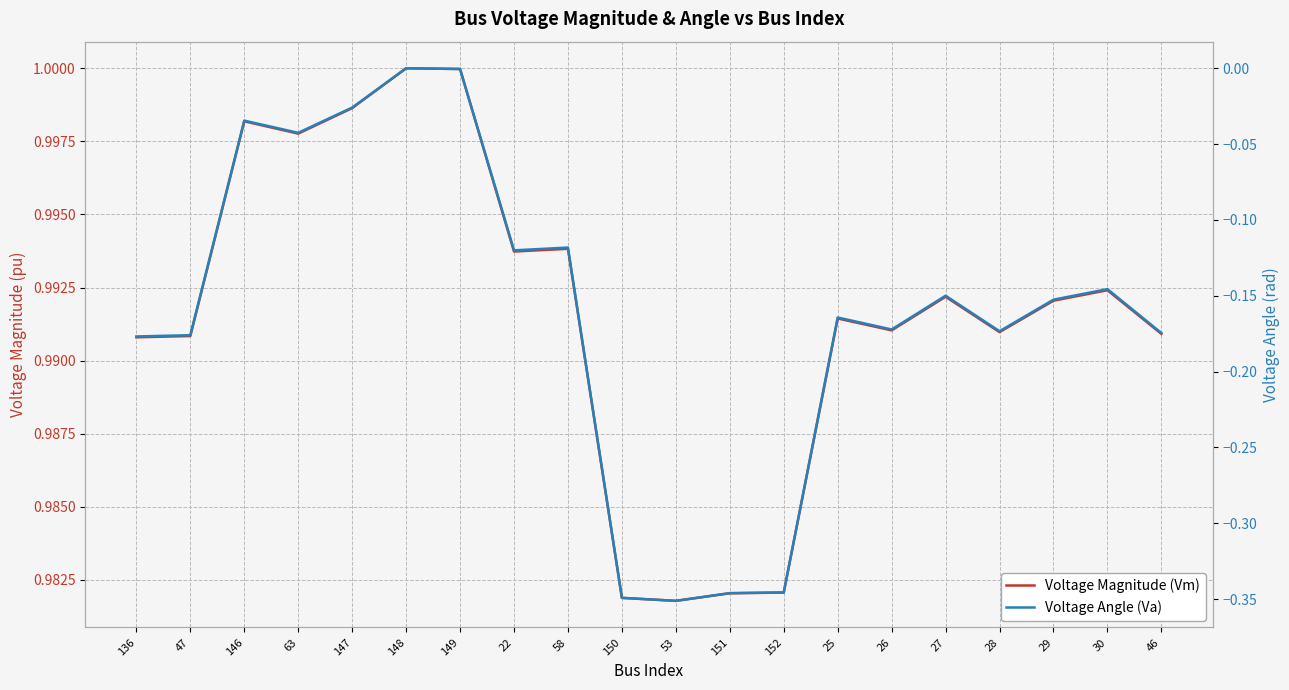

Reading left to right, list all the values displayed in this chart.

Voltage Magnitude (Vm): 136=1.0	47=1.0	146=1.0	63=1.0	147=1.0	148=1.0	149=1.0	22=1.0	58=1.0	150=1.0	53=1.0	151=1.0	152=1.0	25=1.0	26=1.0	27=1.0	28=1.0	29=1.0	30=1.0	46=1.0
Voltage Angle (Va): 136=-0.2	47=-0.2	146=-0.0	63=-0.0	147=-0.0	148=0.0	149=-0.0	22=-0.1	58=-0.1	150=-0.3	53=-0.4	151=-0.3	152=-0.3	25=-0.2	26=-0.2	27=-0.1	28=-0.2	29=-0.2	30=-0.1	46=-0.2